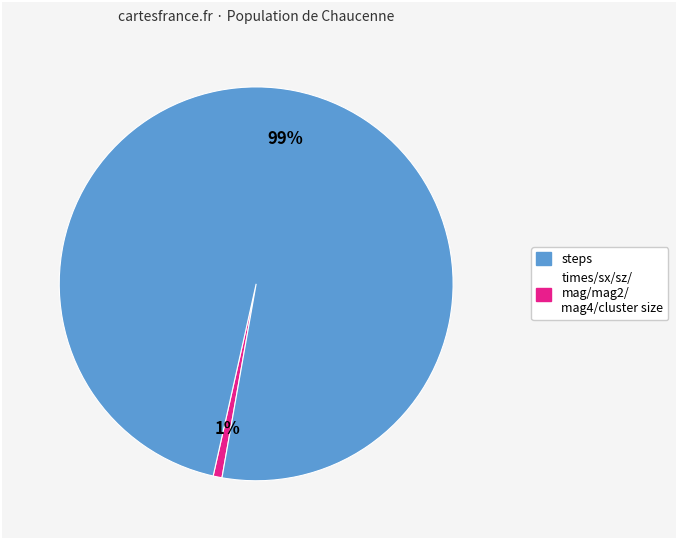

Is there a majority slice in this chart?

Yes